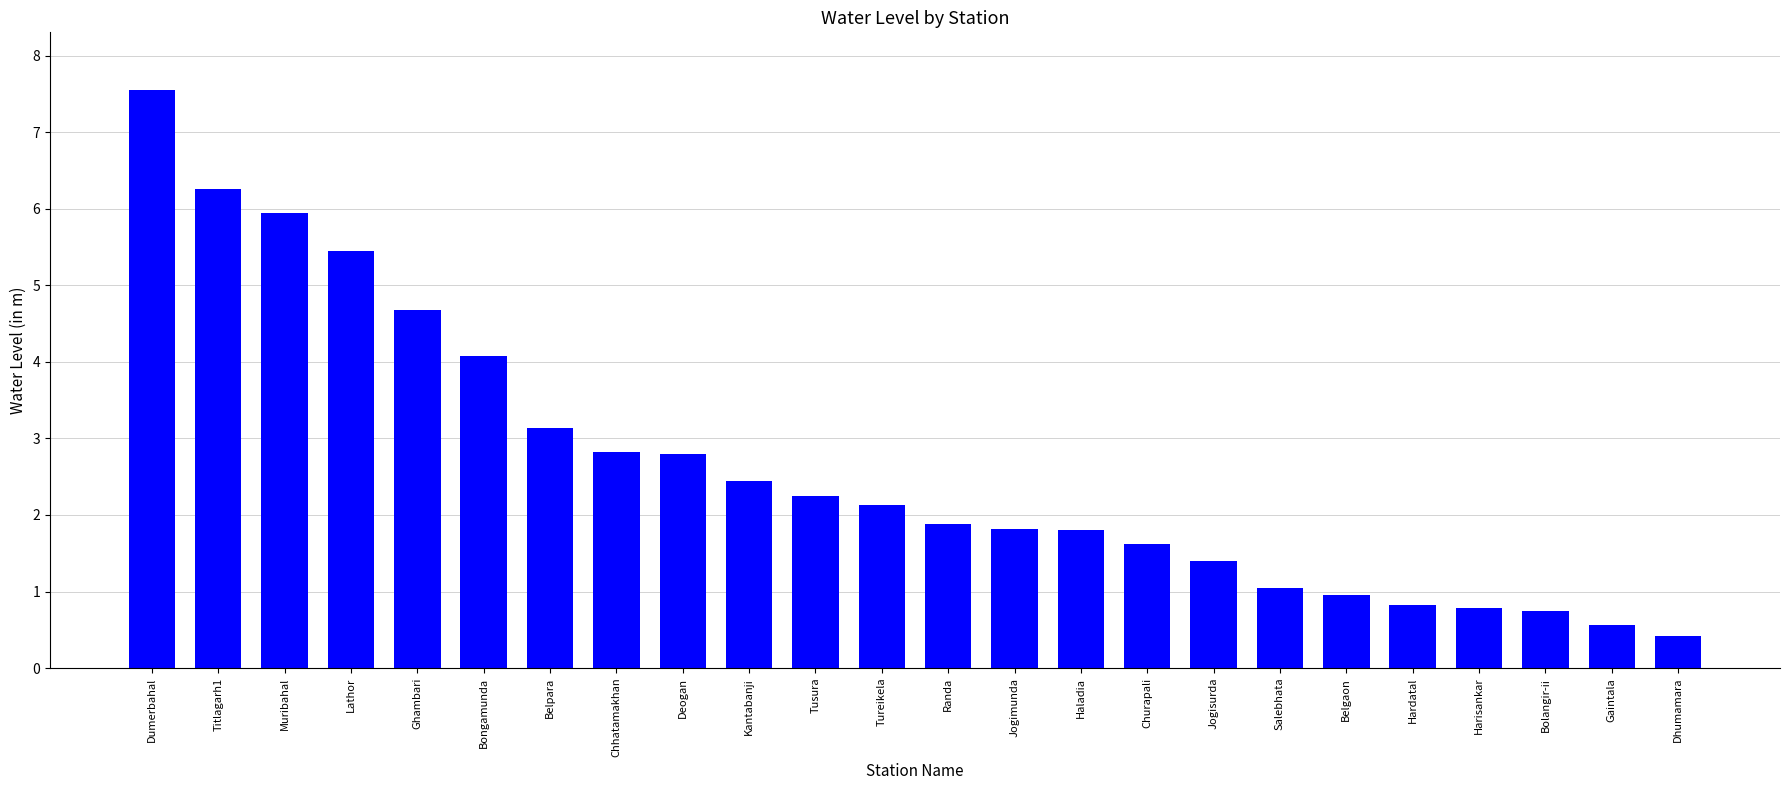

Count the number of categories in the chart.

24